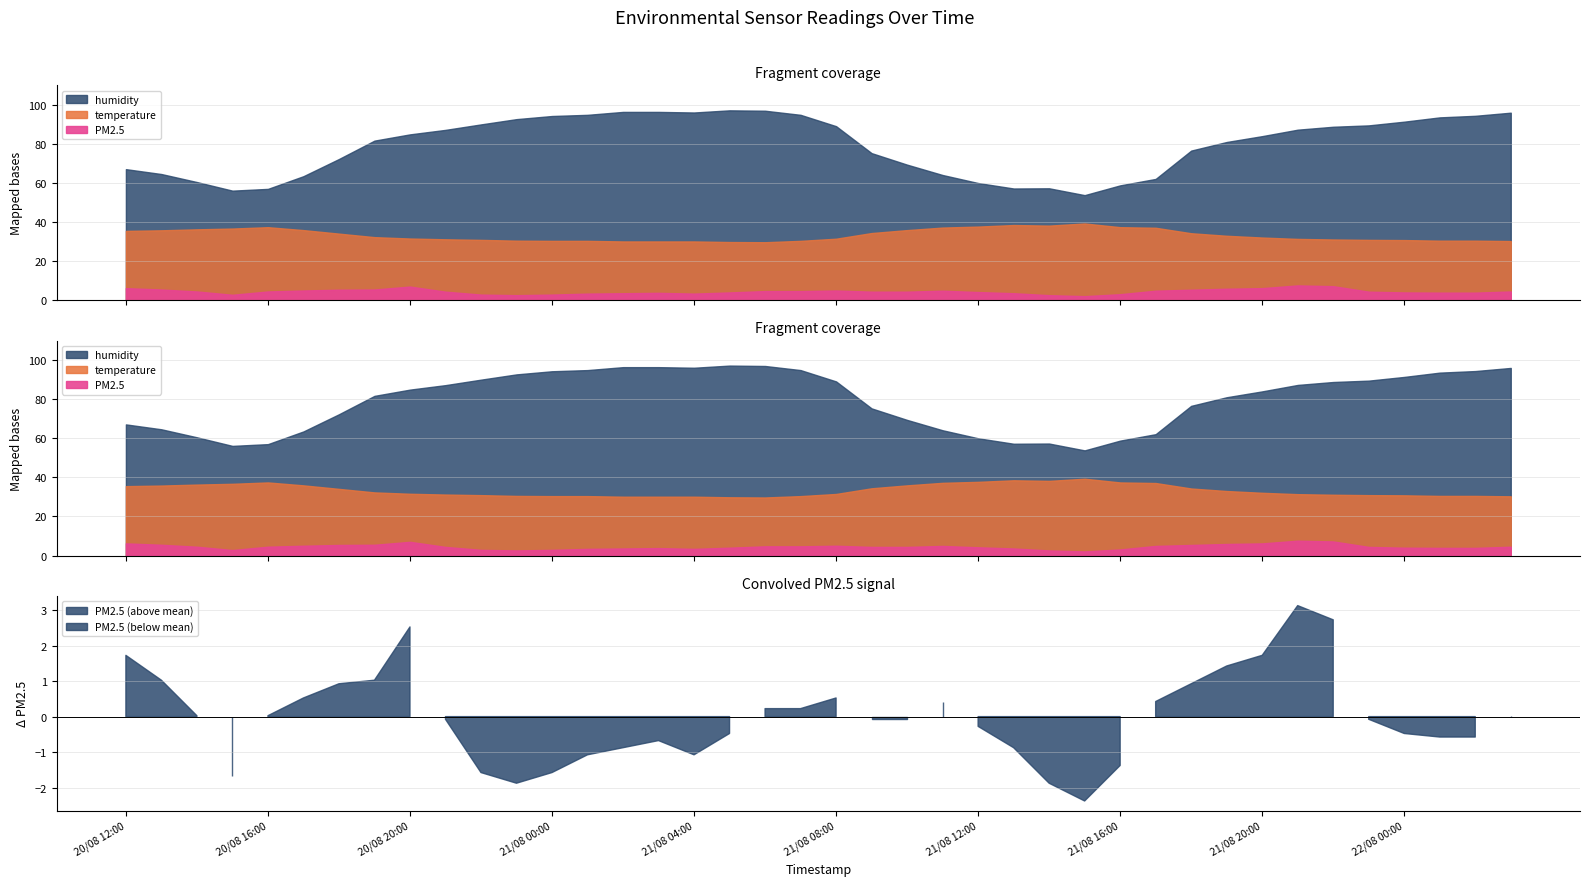

In PM2.5, how many points are lower than both neighbors (excluding endpoints)?

4